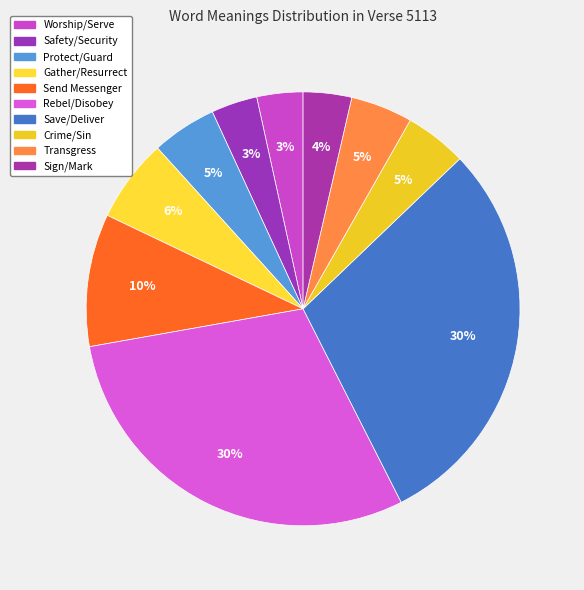

To the nearest percent, what is the average slice percentage?

10%